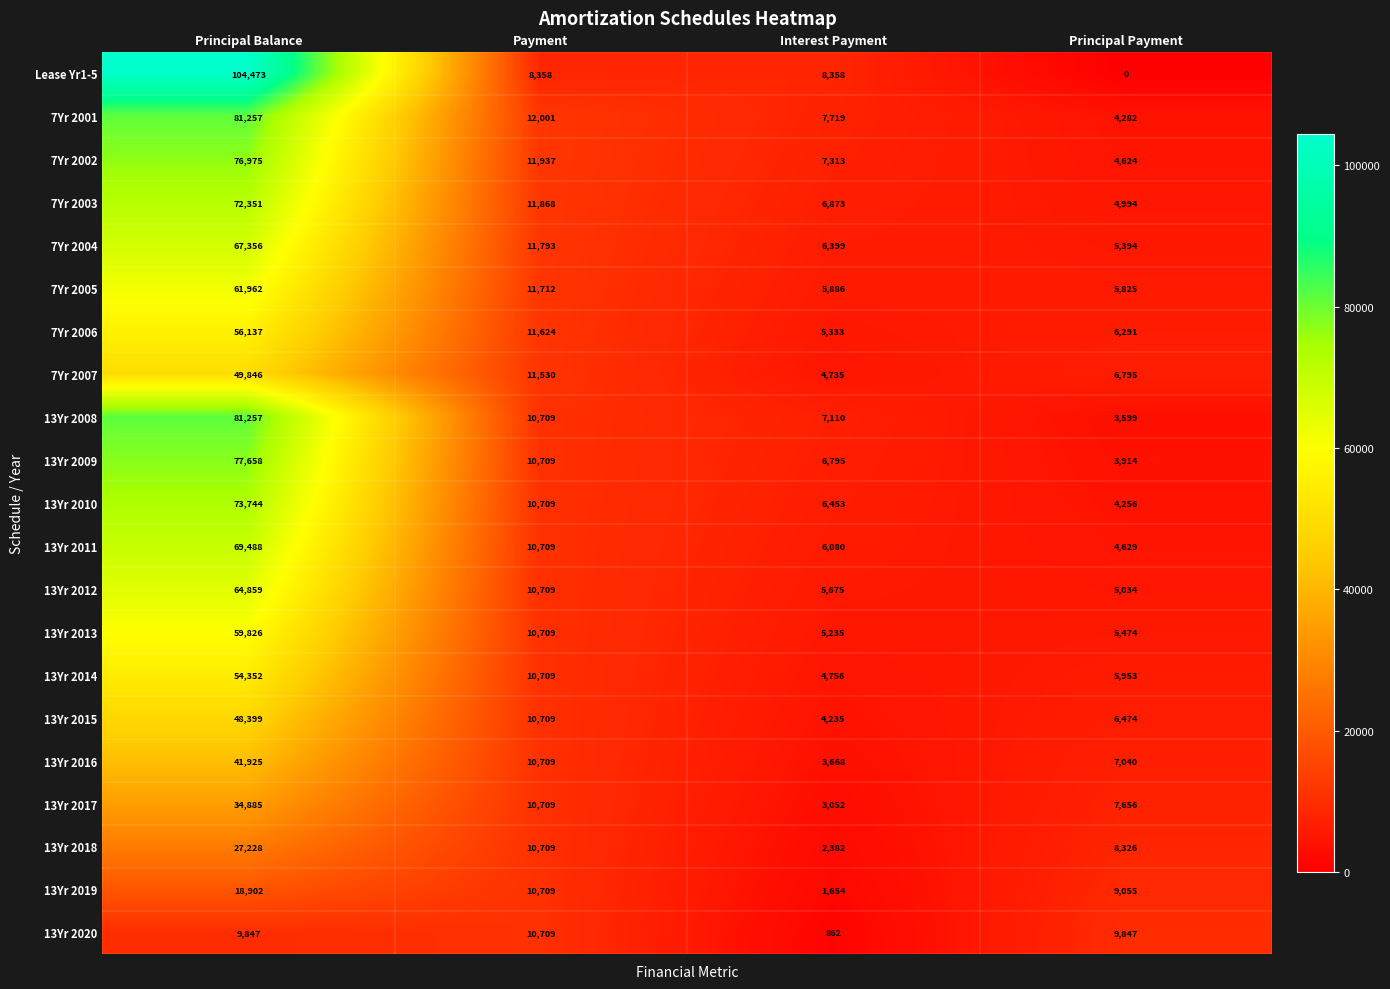

At which label does 7Yr 2006 first exceed 11624?

Principal Balance